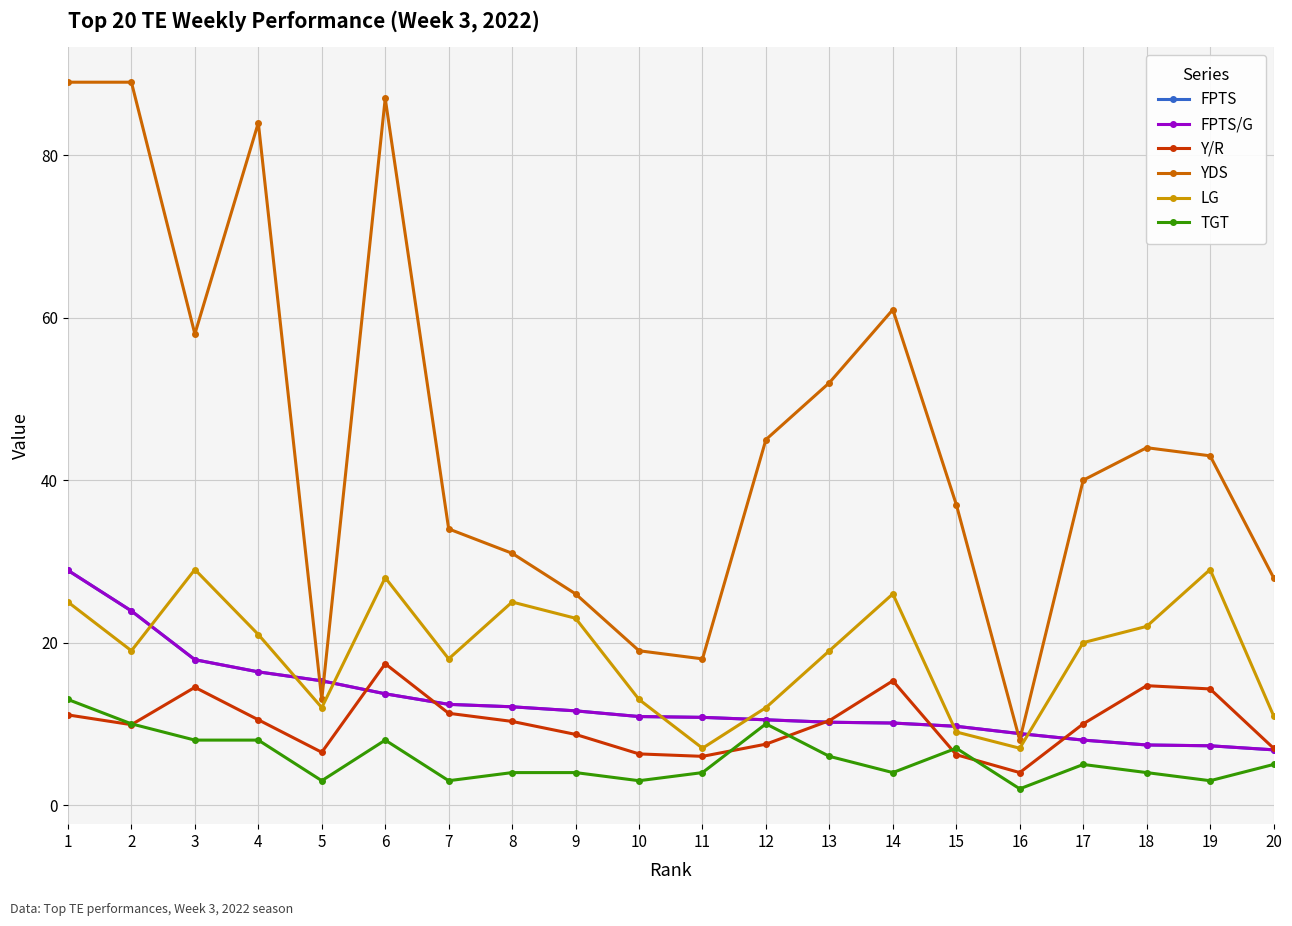

True or false: LG and TGT intersect in this chart.

False